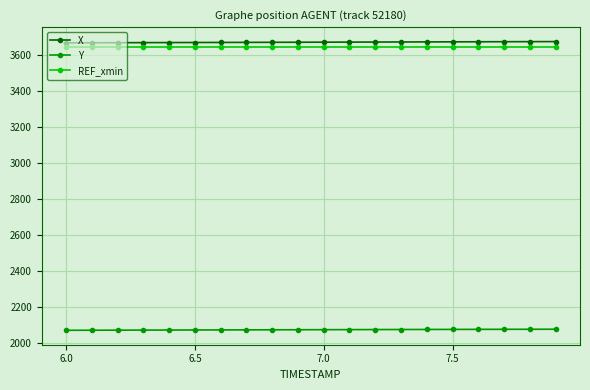

True or false: X and Y cross at least once.

False